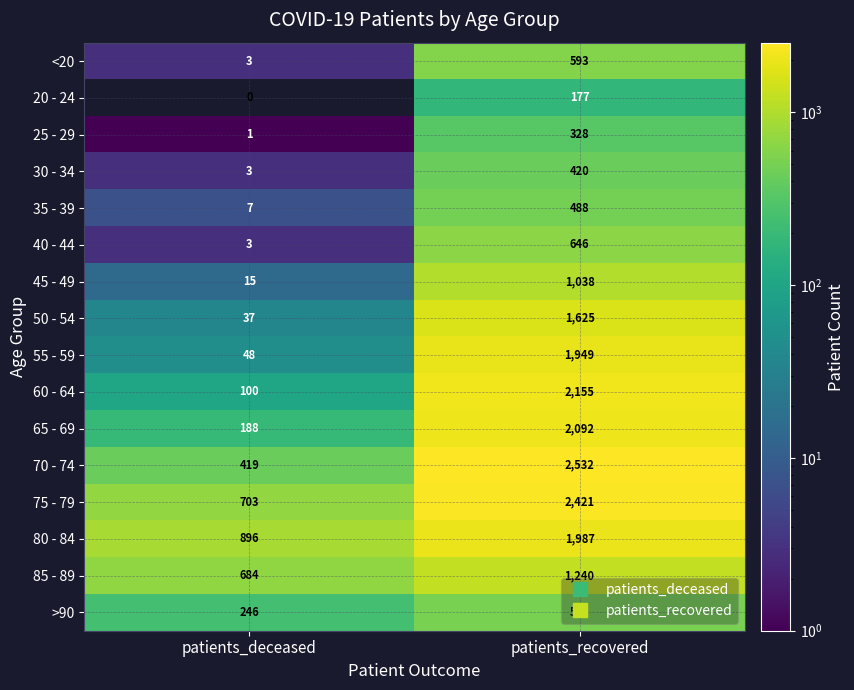

What is the average value of the 50 - 54 series?

831